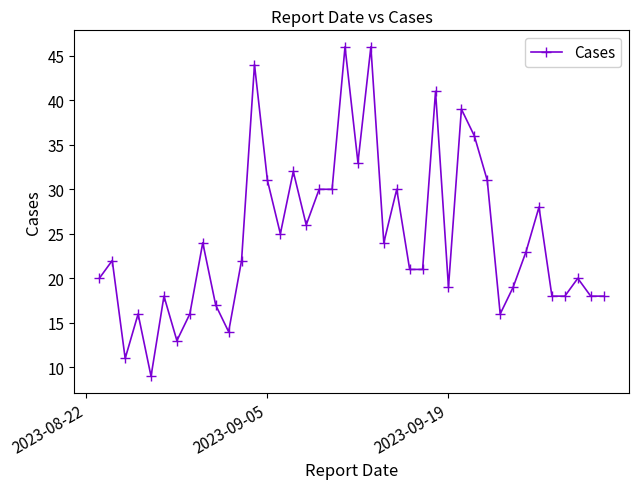

What is the difference between the second highest and minimum values?

37